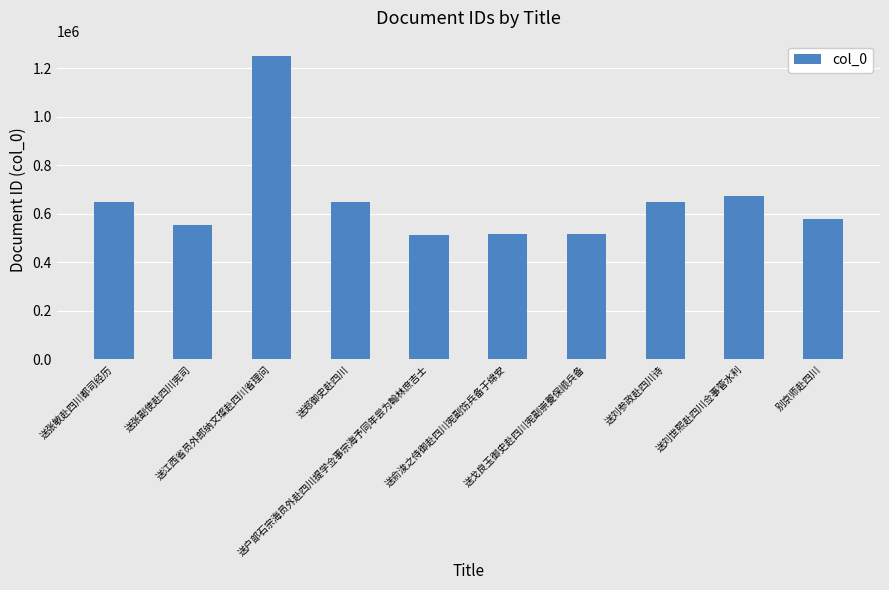

What is the average value?

654421